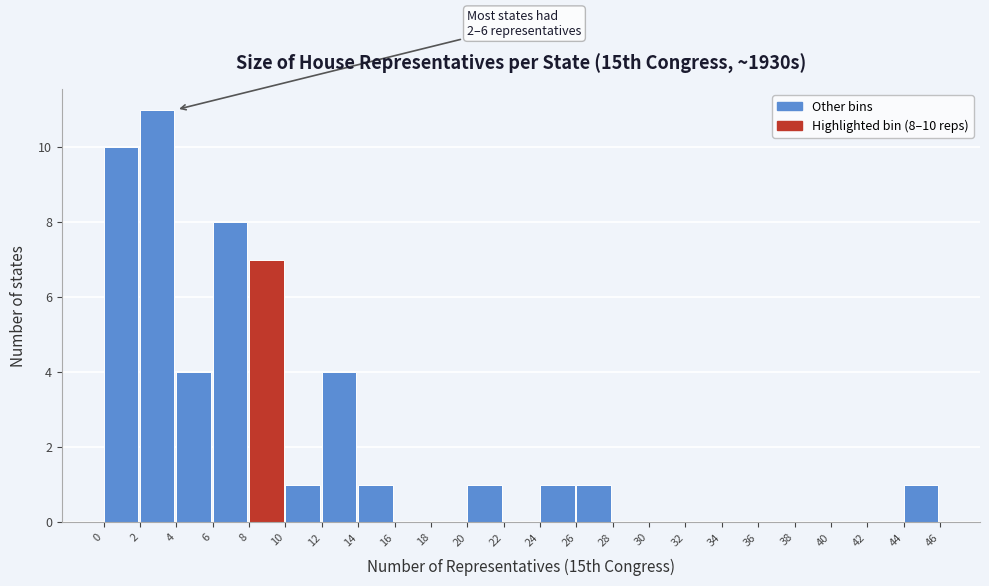

Which range on the x-axis has the tallest bar?

2 to 4